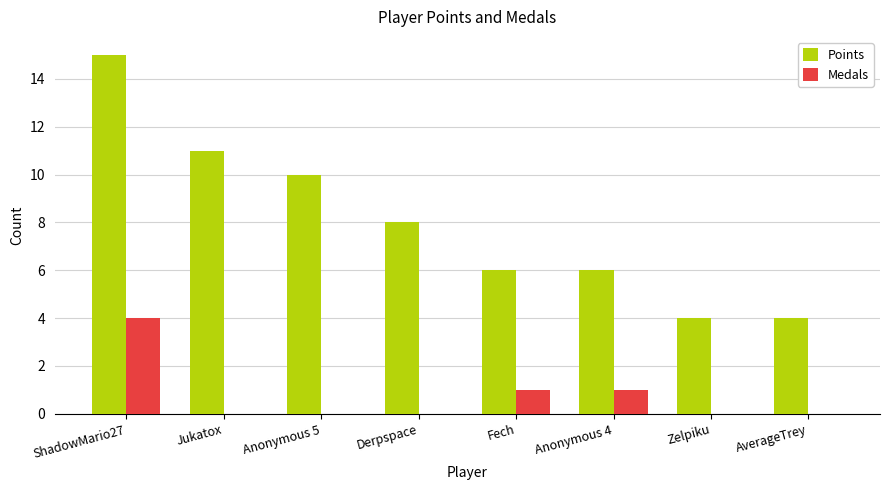

How many distinct data groups are displayed?

2